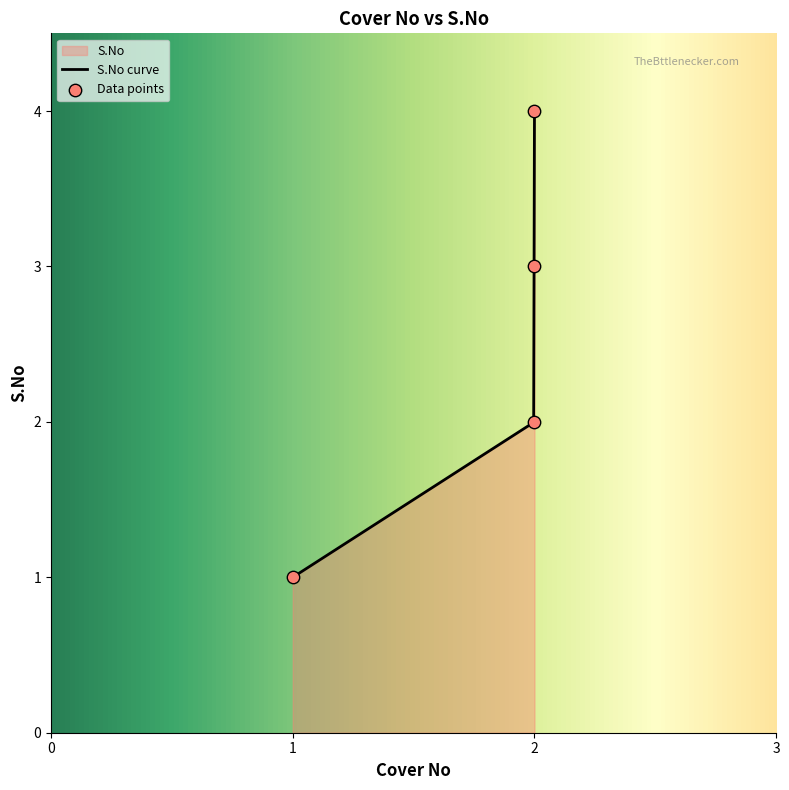

Which has a higher value, 1.0 or 2.0?

2.0